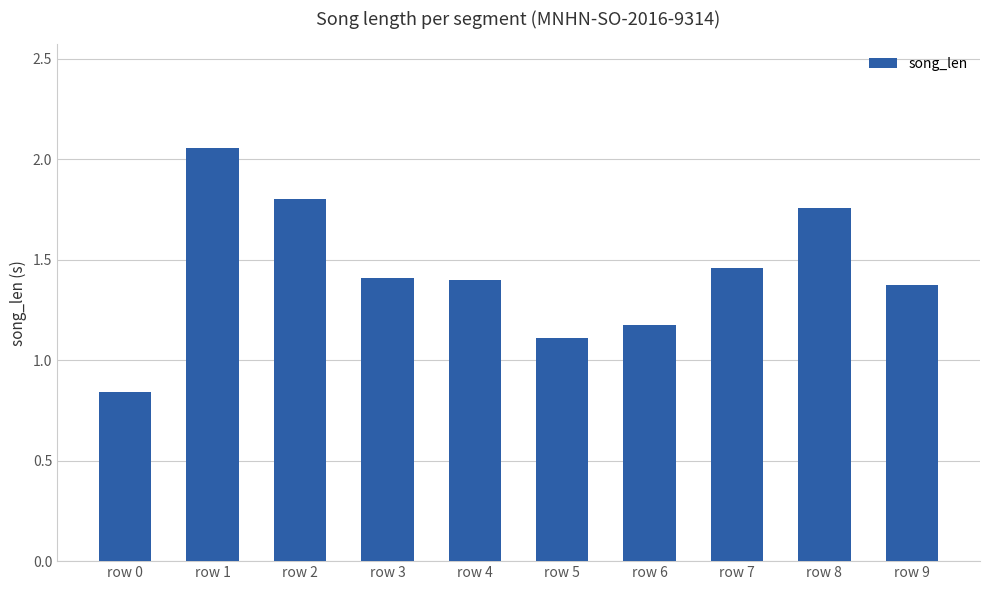

How many values are below 1?

1